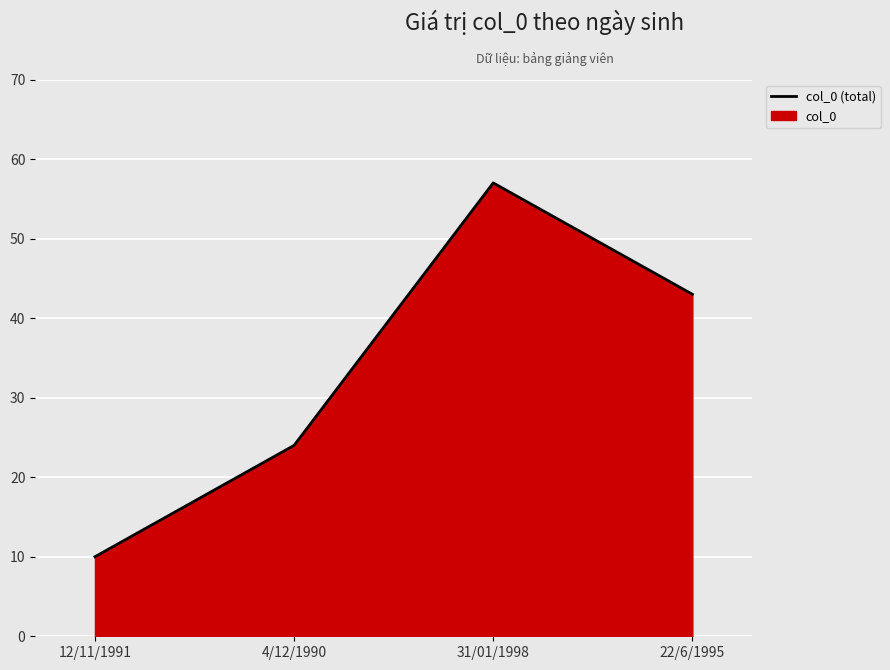

What position from the left is 31/01/1998?

3